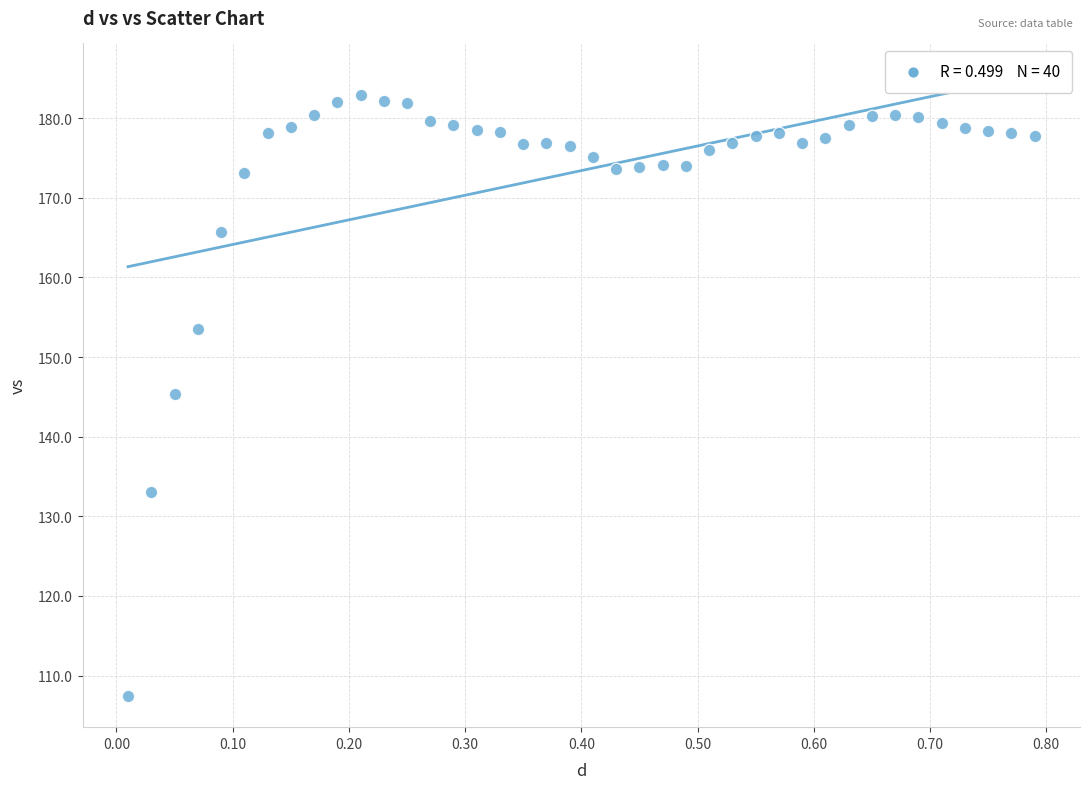

What is the range of X values (max minus min)?

0.8